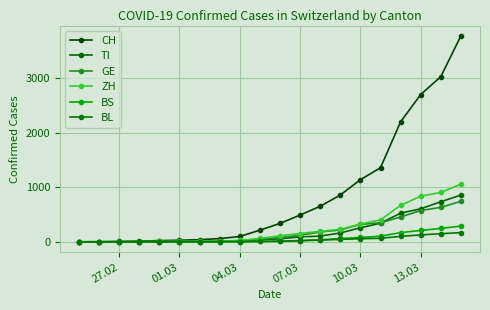

True or false: CH and BL intersect in this chart.

False